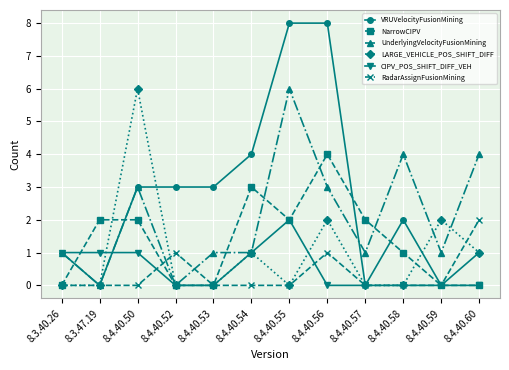

The value of CIPV_POS_SHIFT_DIFF_VEH at 8.4.40.54 is 1. True or false?

True